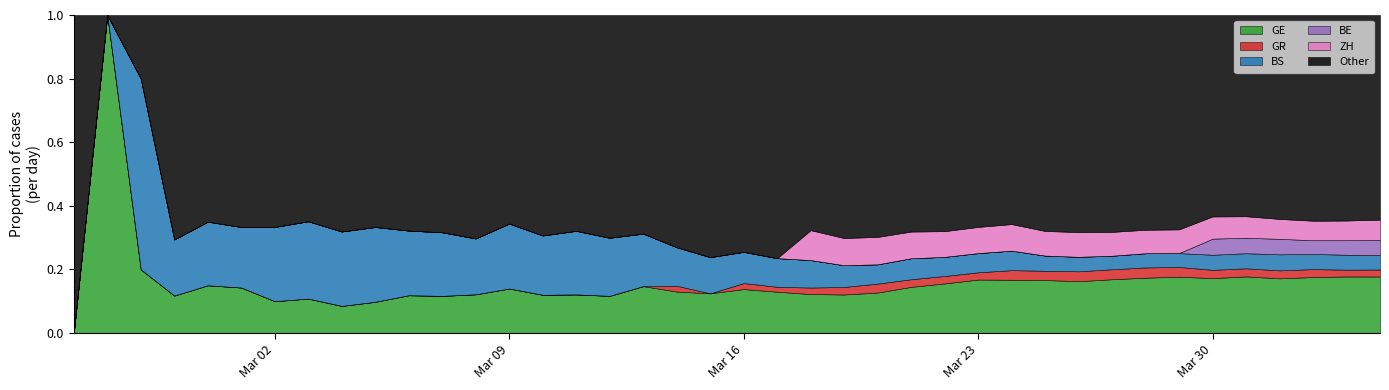

What is the total value across all series at Mar 23?

1.0